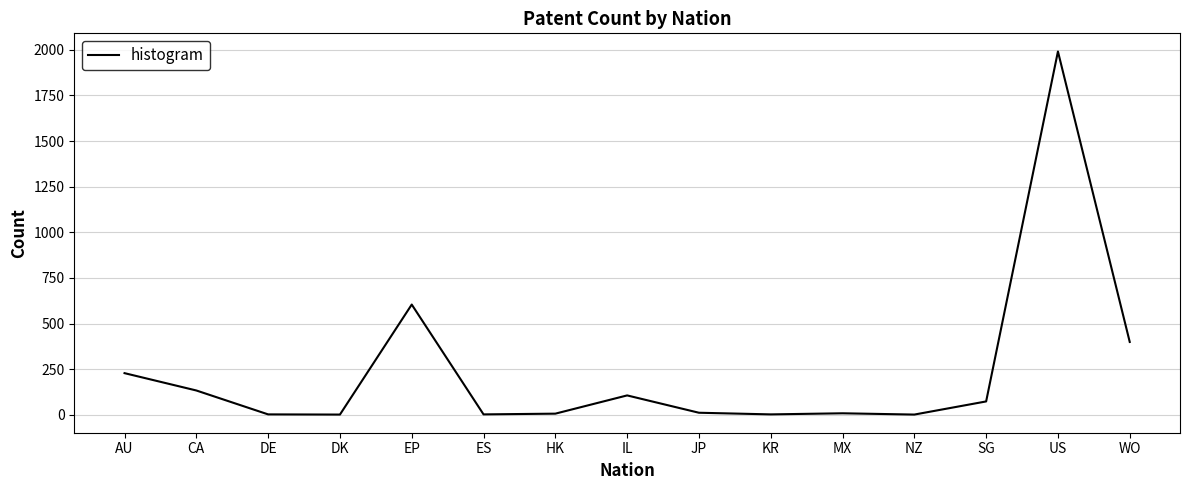

What is the difference between the second highest and minimum values?

603